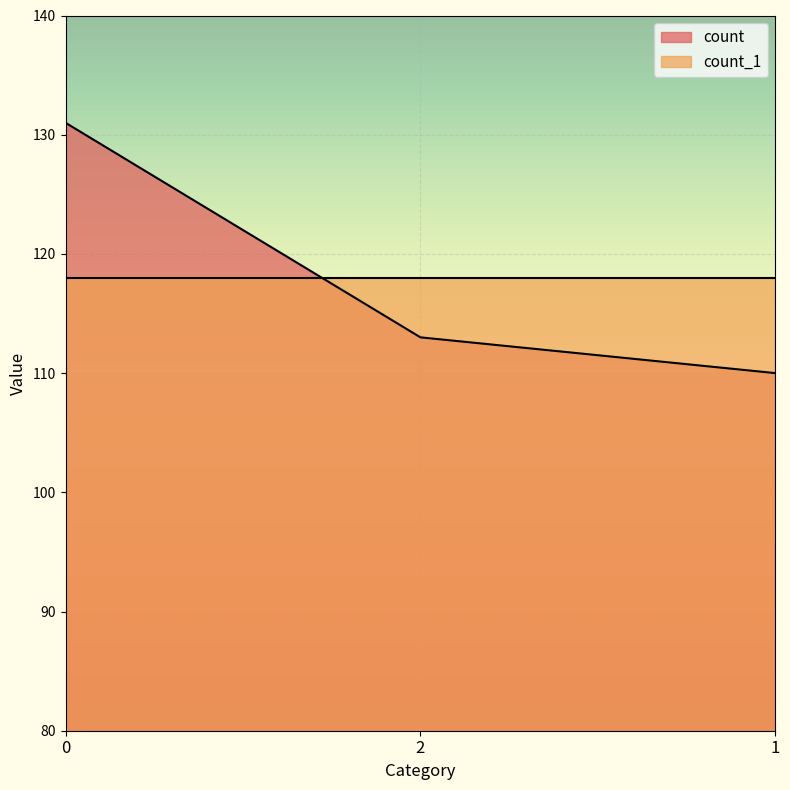

List the labels in order of value, smallest first.

1, 2, 0